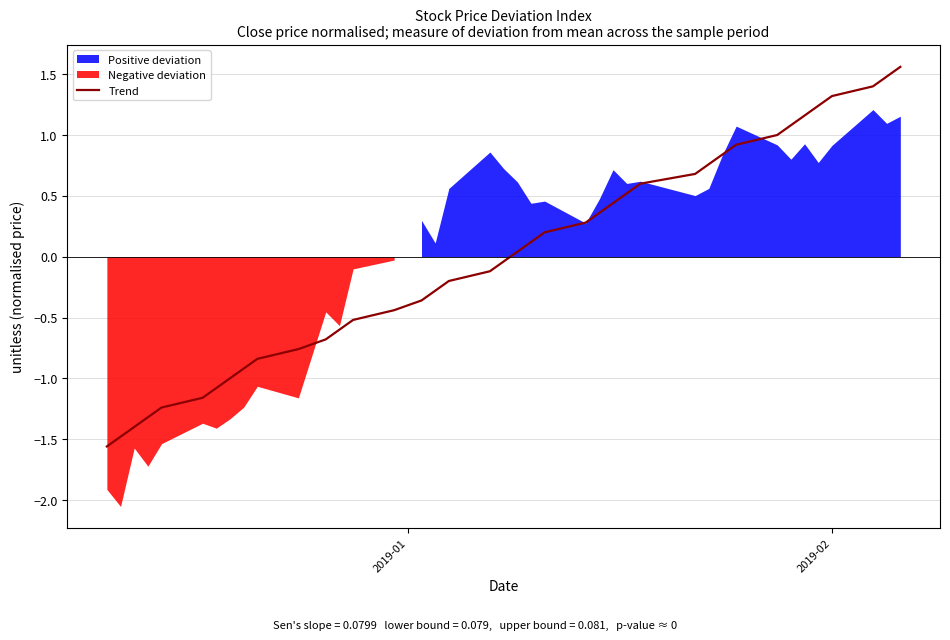

Count the number of values greater than 0.

20